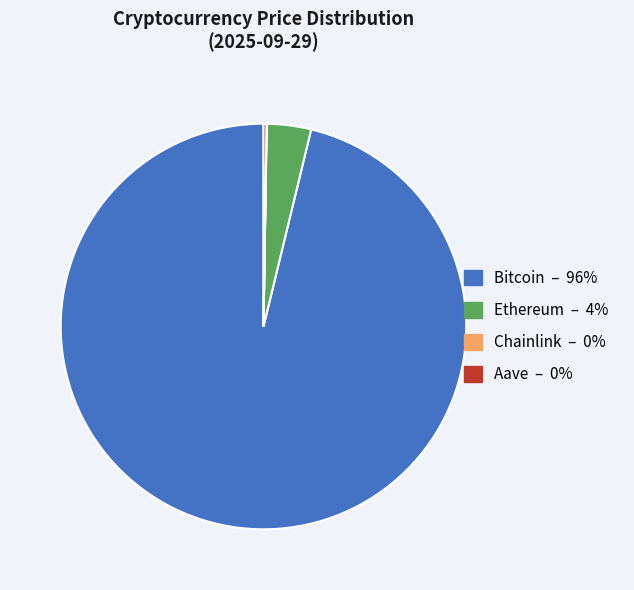

Is there a majority slice in this chart?

Yes